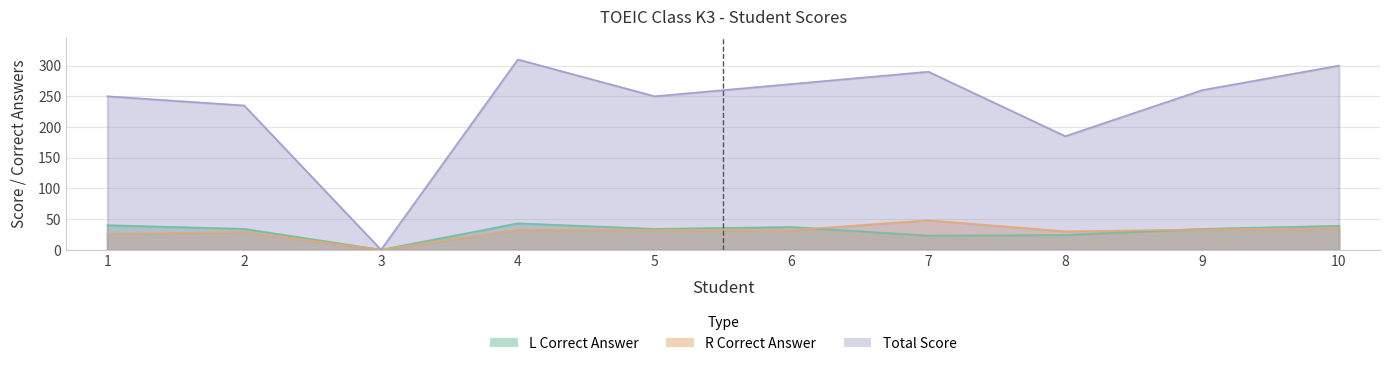

How many distinct data groups are displayed?

3